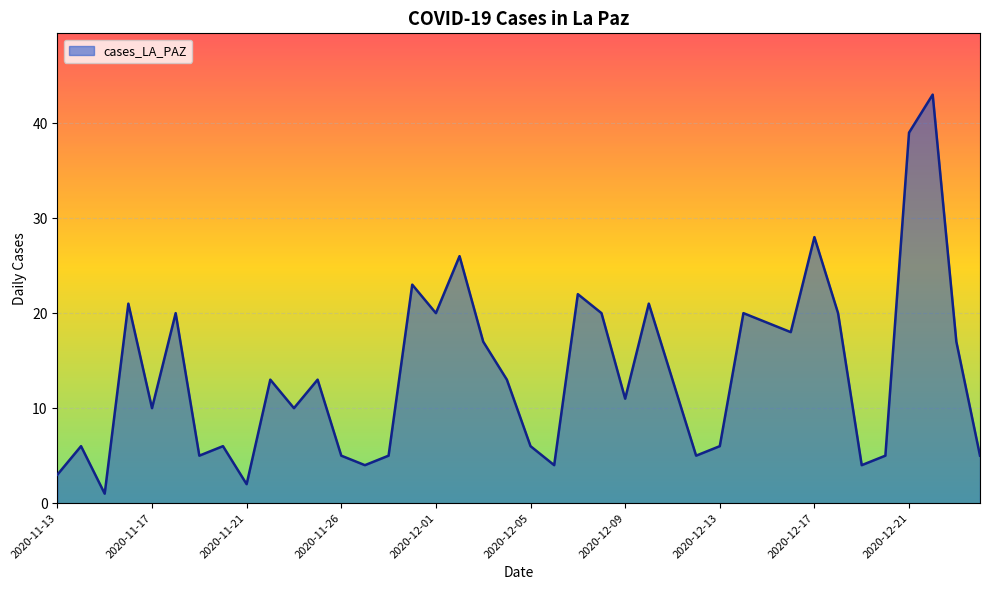

How many series are shown in this chart?

1